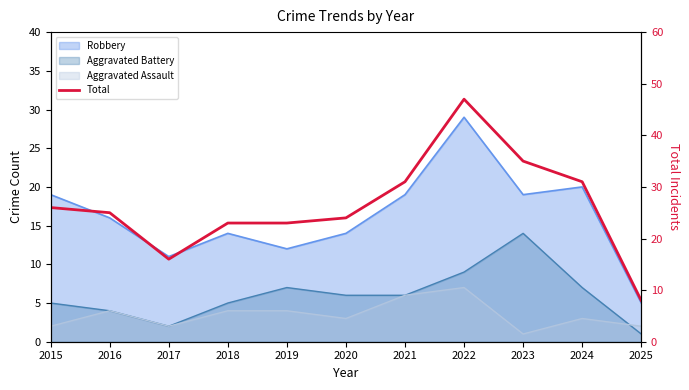

Reading left to right, list all the values displayed in this chart.

26	25	16	23	23	24	31	47	35	31	8